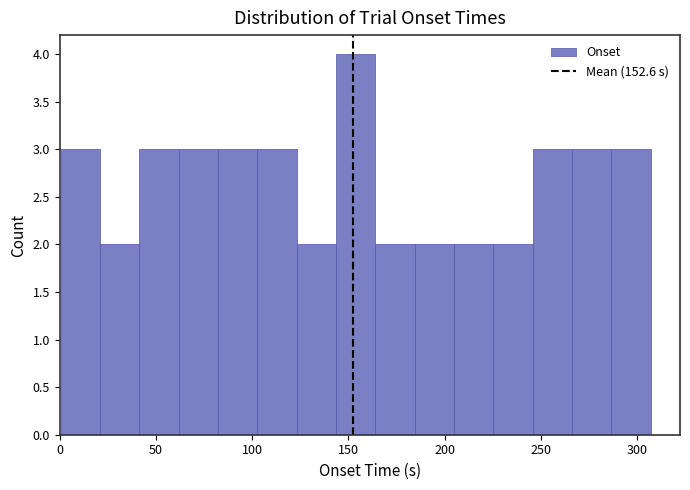

Reading left to right, transcribe this chart: for each bar, give the range it covers on the x-axis and its height. Neither the bar edges nor the heights are printed on the chart, so give them approximately, as read against the axes.

0 to 20: 3
20 to 40: 2
40 to 60: 3
60 to 80: 3
80 to 105: 3
105 to 125: 3
125 to 145: 2
145 to 165: 4
165 to 185: 2
185 to 205: 2
205 to 225: 2
225 to 245: 2
245 to 265: 3
265 to 285: 3
285 to 305: 3